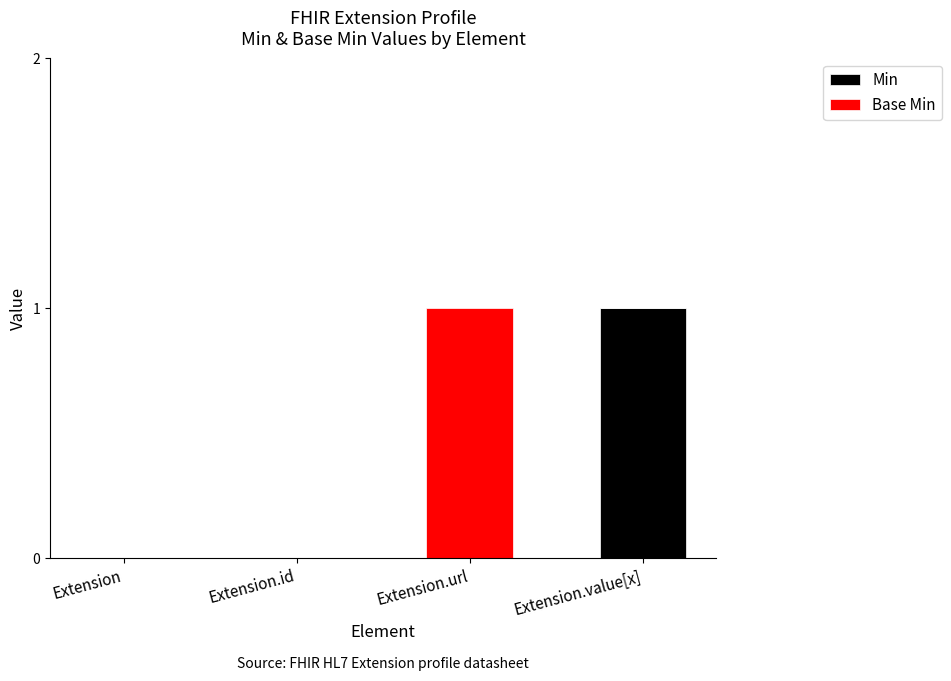

The Min series shows 1 at Extension.value[x]. True or false?

True